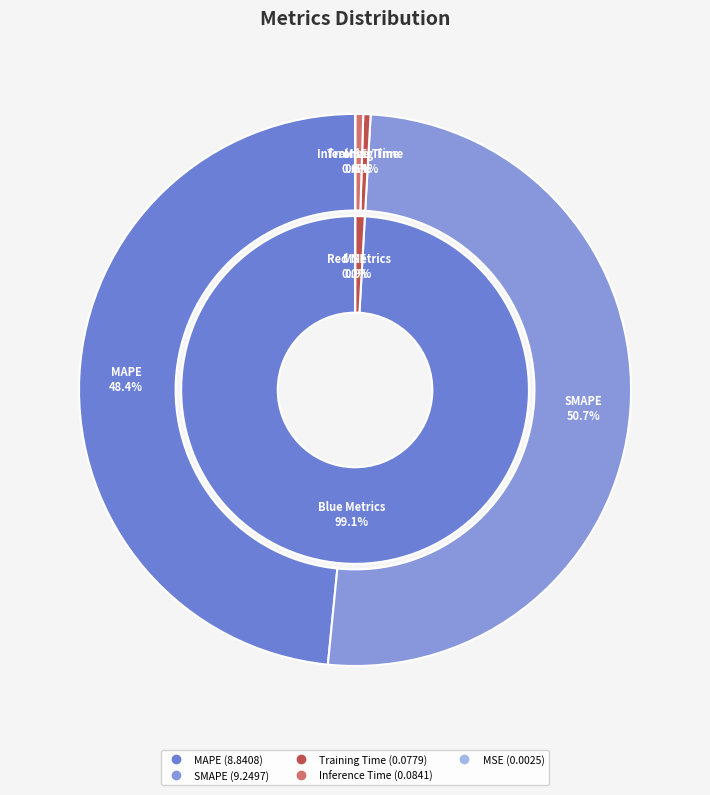

To the nearest percent, what is the combined percentage of Inference Time and MAPE?

49%